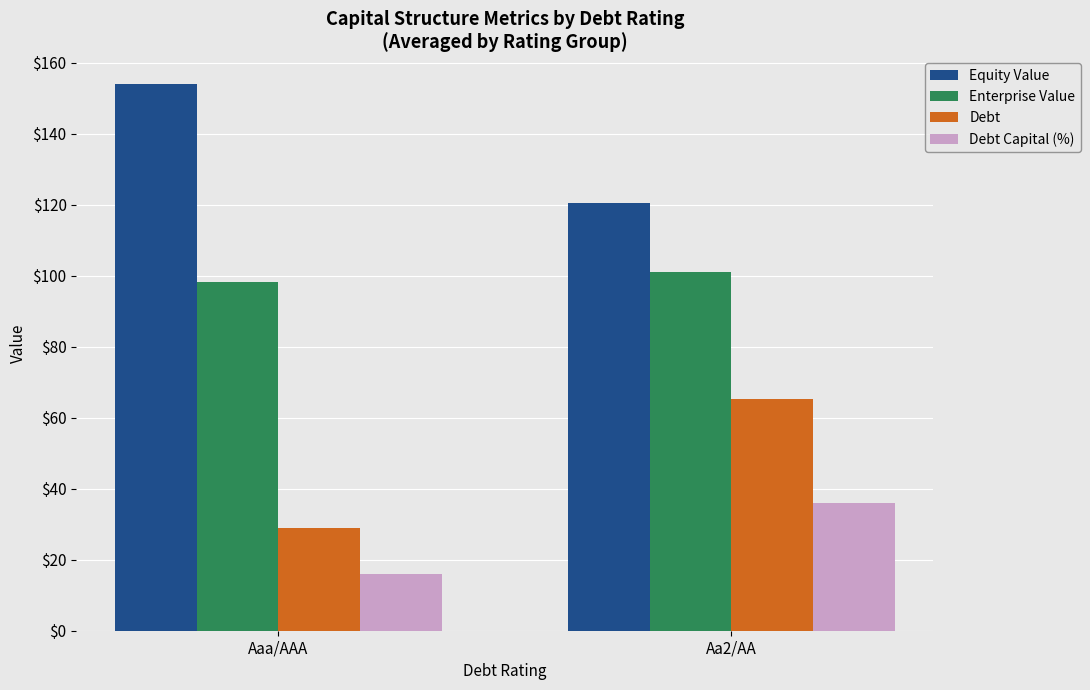

The Equity Value series shows 92.5 at Aaa/AAA. True or false?

False